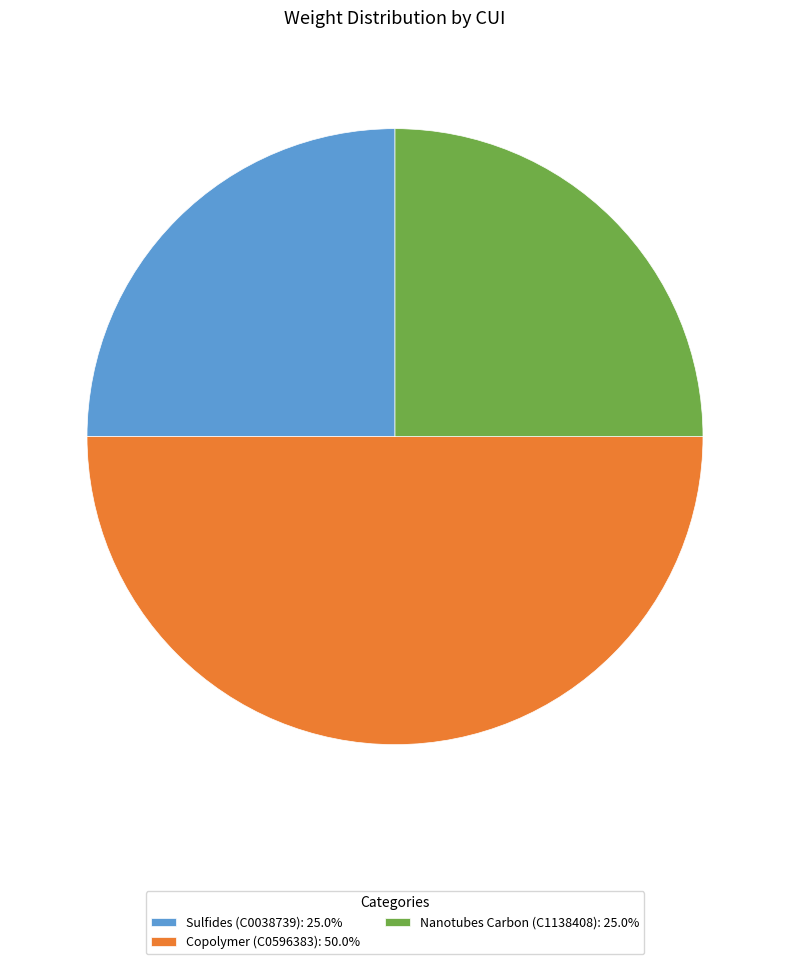

Do Copolymer (C0596383): 50.0% and Nanotubes Carbon (C1138408): 25.0% together represent more than half of the pie?

Yes